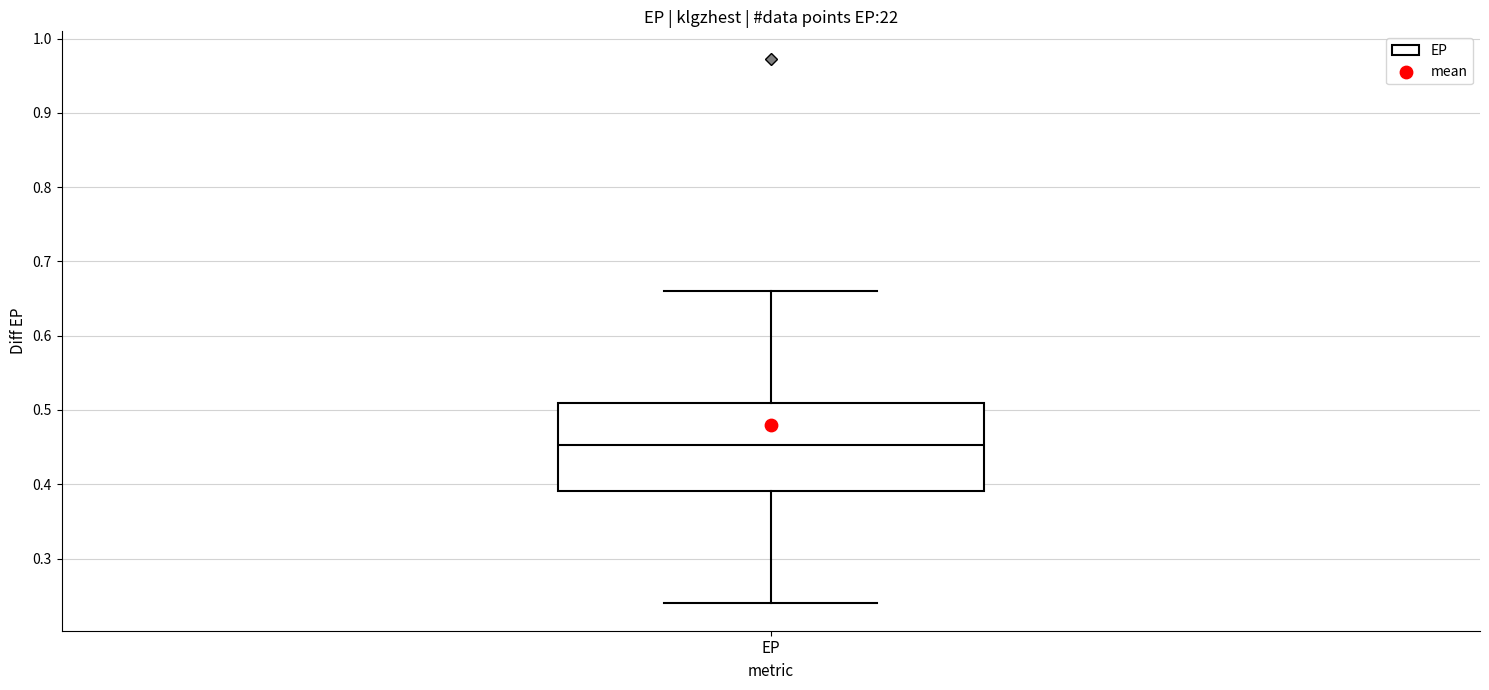

Transcribe this box plot: give where the median line is, the range the box spans, and where the two whiskers end, as read against the y-axis. The values are not printed on the chart, so give them approximately, as read against the axis.

median 0.45, box 0.39 to 0.51, whiskers 0.24 to 0.66